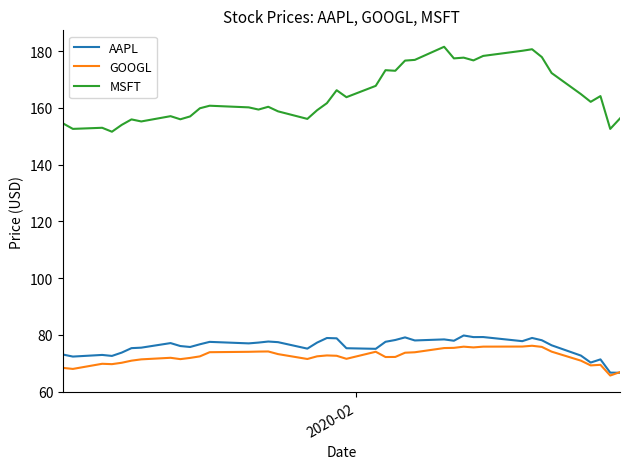

How many distinct data groups are displayed?

3